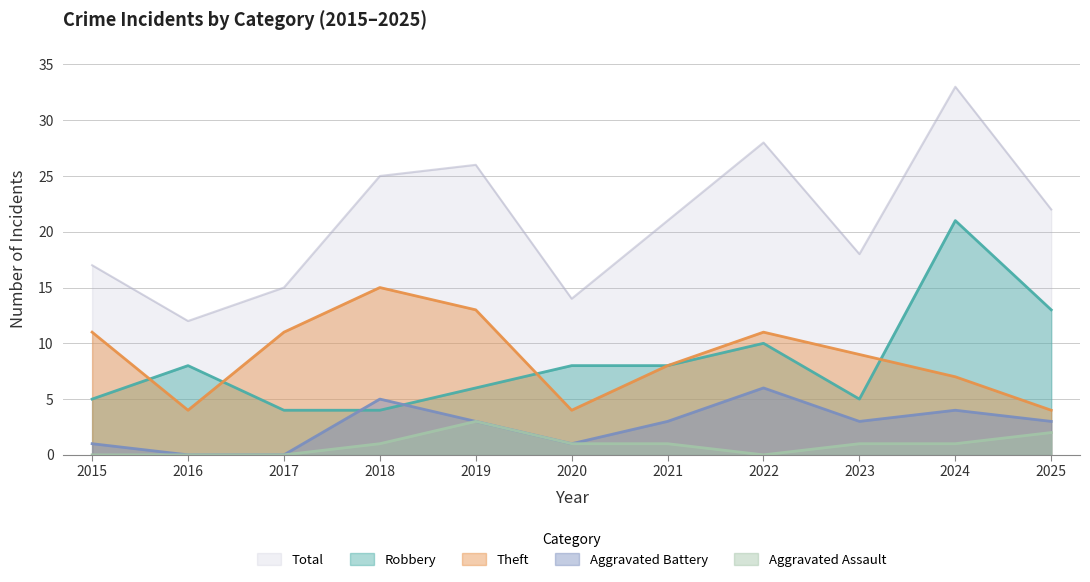

Which has a higher value, 2019 or 2022?

2022